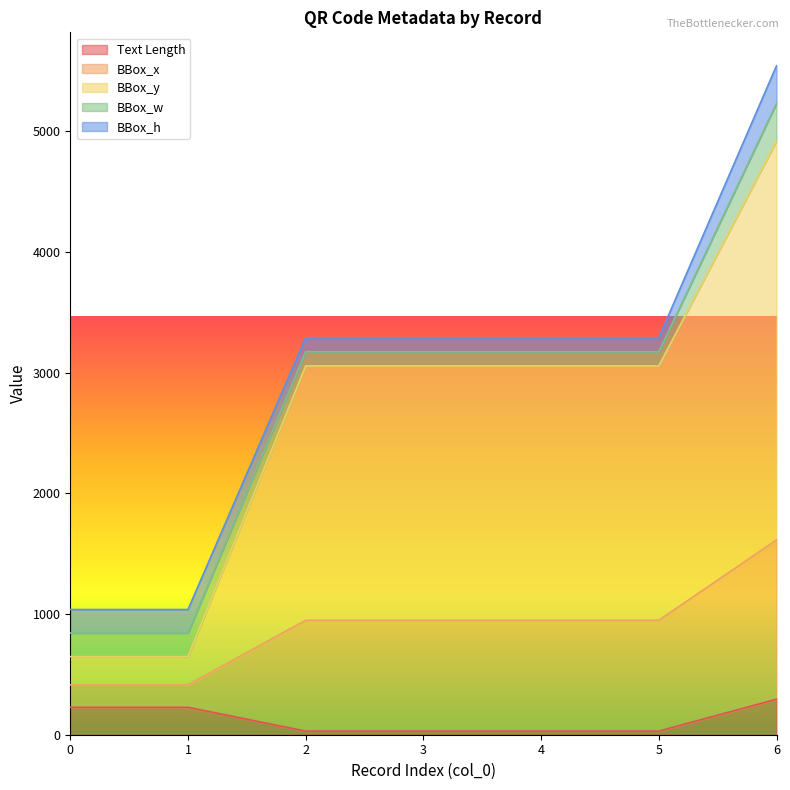

Does the chart display data point markers on the line(s)?

No